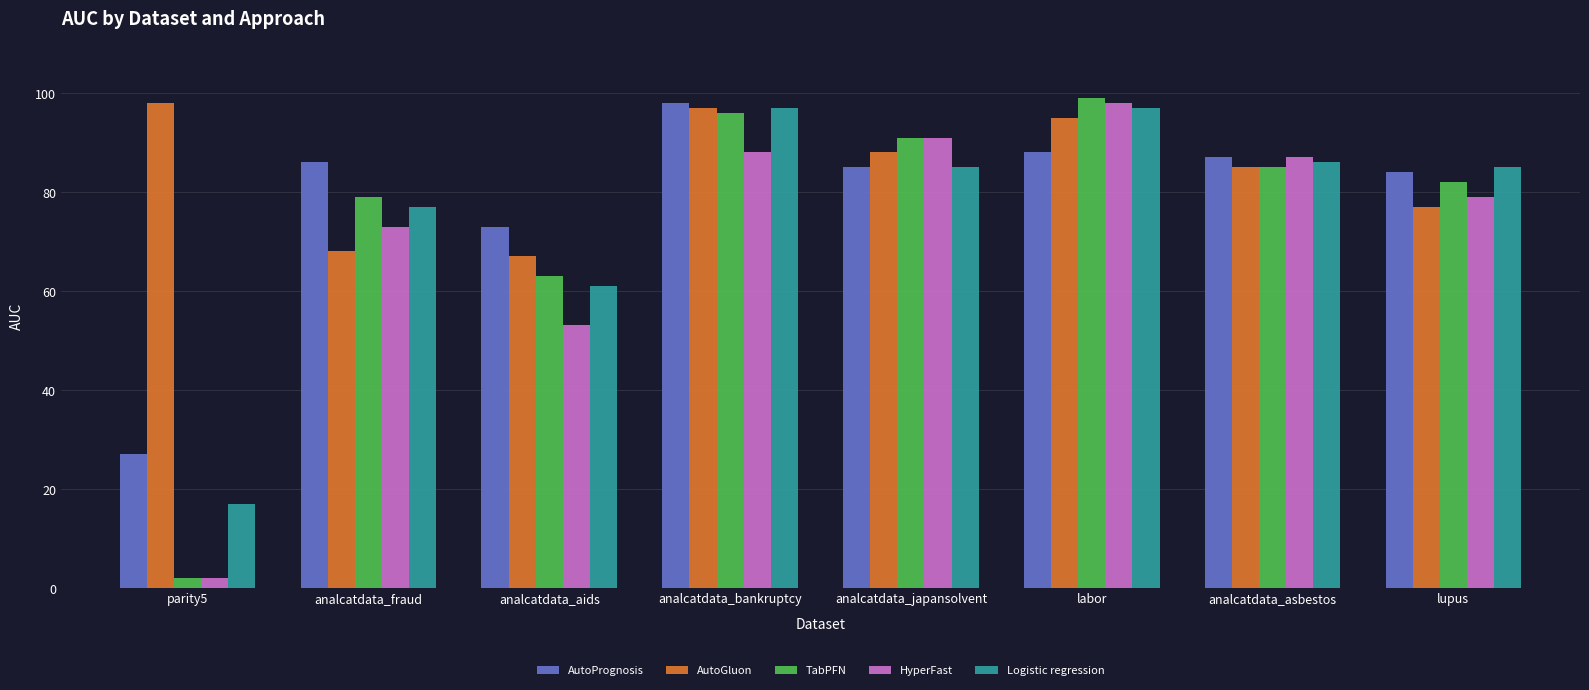

What is the lowest value of the TabPFN series?

2